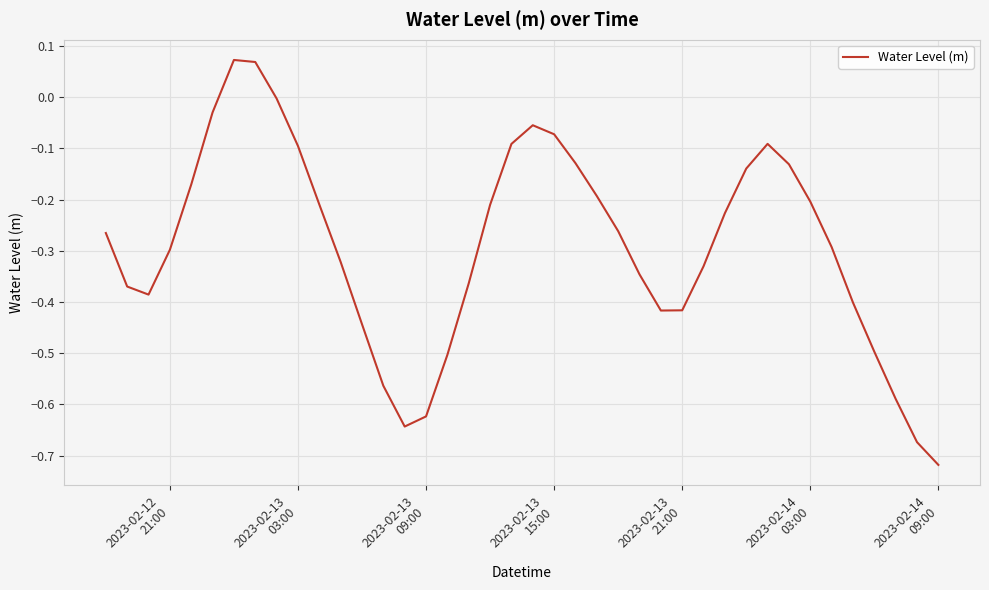

What is the difference between the maximum and minimum values?

0.8